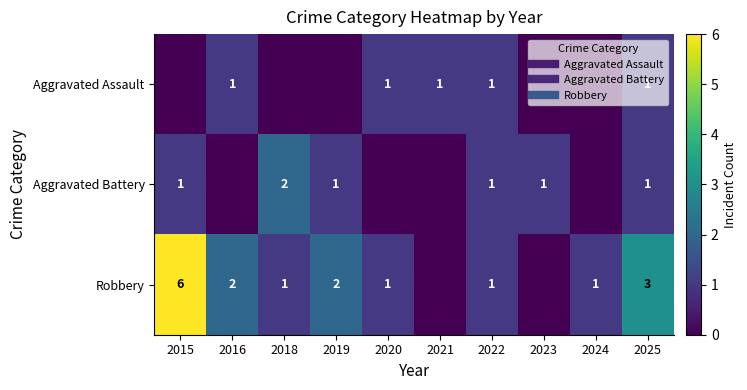

At which category is the sum across all series the highest?

2015